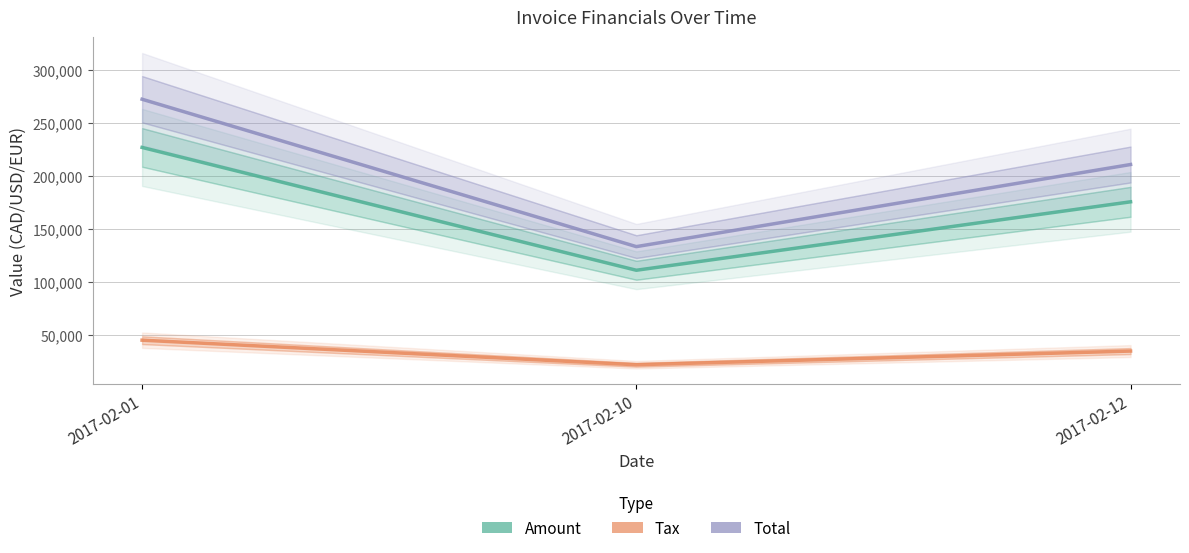

Is it true that Tax equals 45419.6 at 2017-02-01?

True